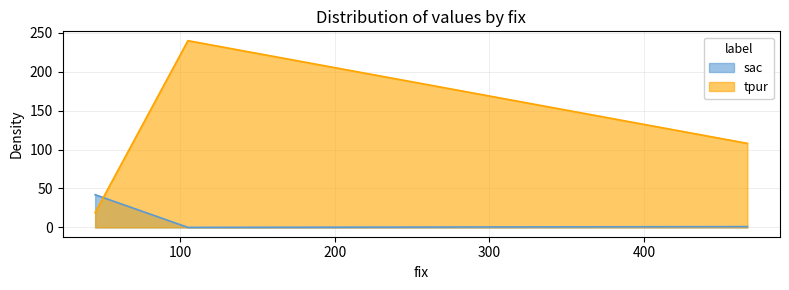

Where is tpur nearest to the value 129?

467